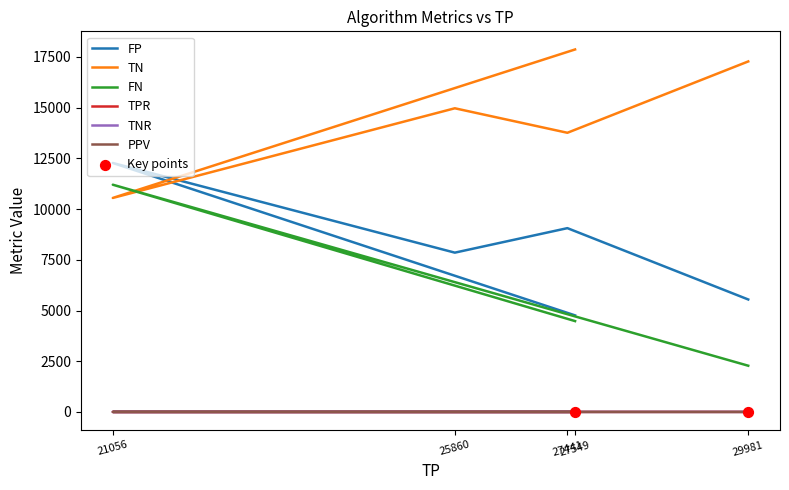

Which series contains the lowest Y value?

TNR